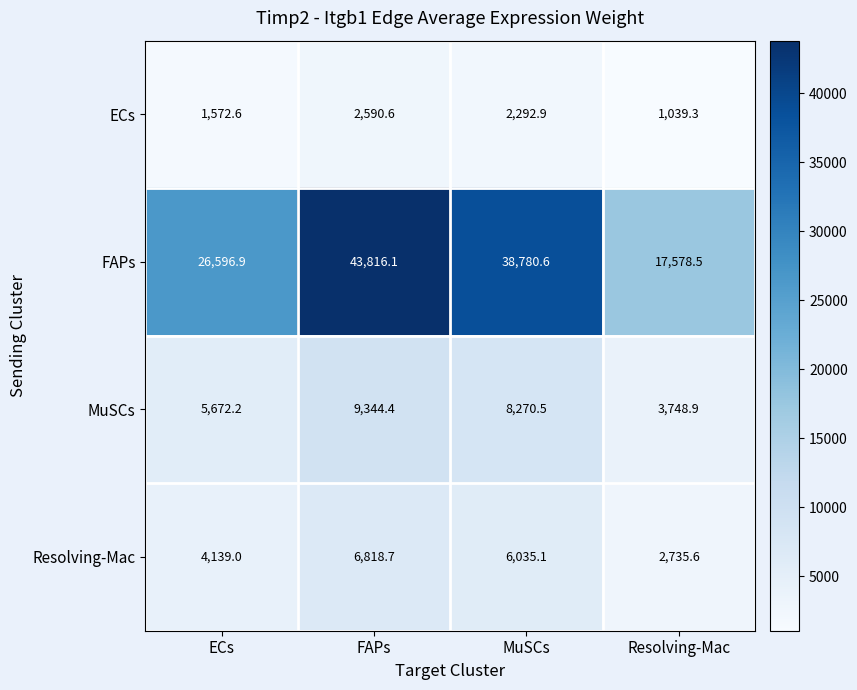

How many categories are shown in the chart?

4